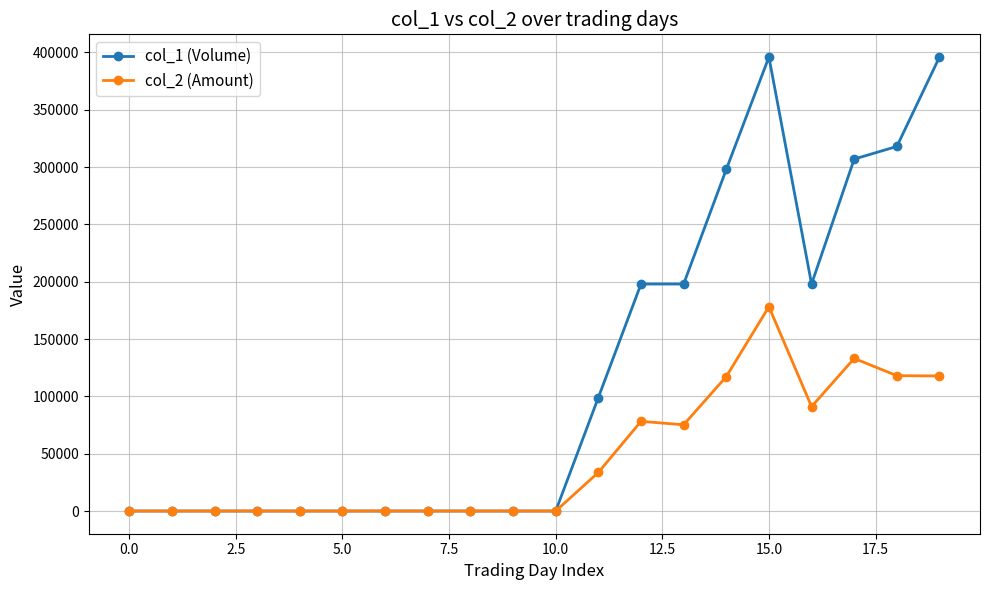

List the series in order of their peak value, highest first.

col_1 (Volume), col_2 (Amount)